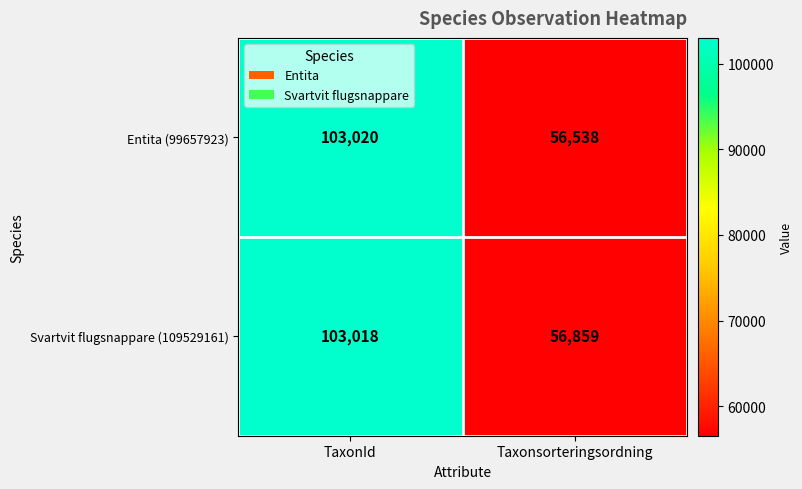

Between TaxonId and Taxonsorteringsordning, which series saw the biggest shift?

Entita (99657923)